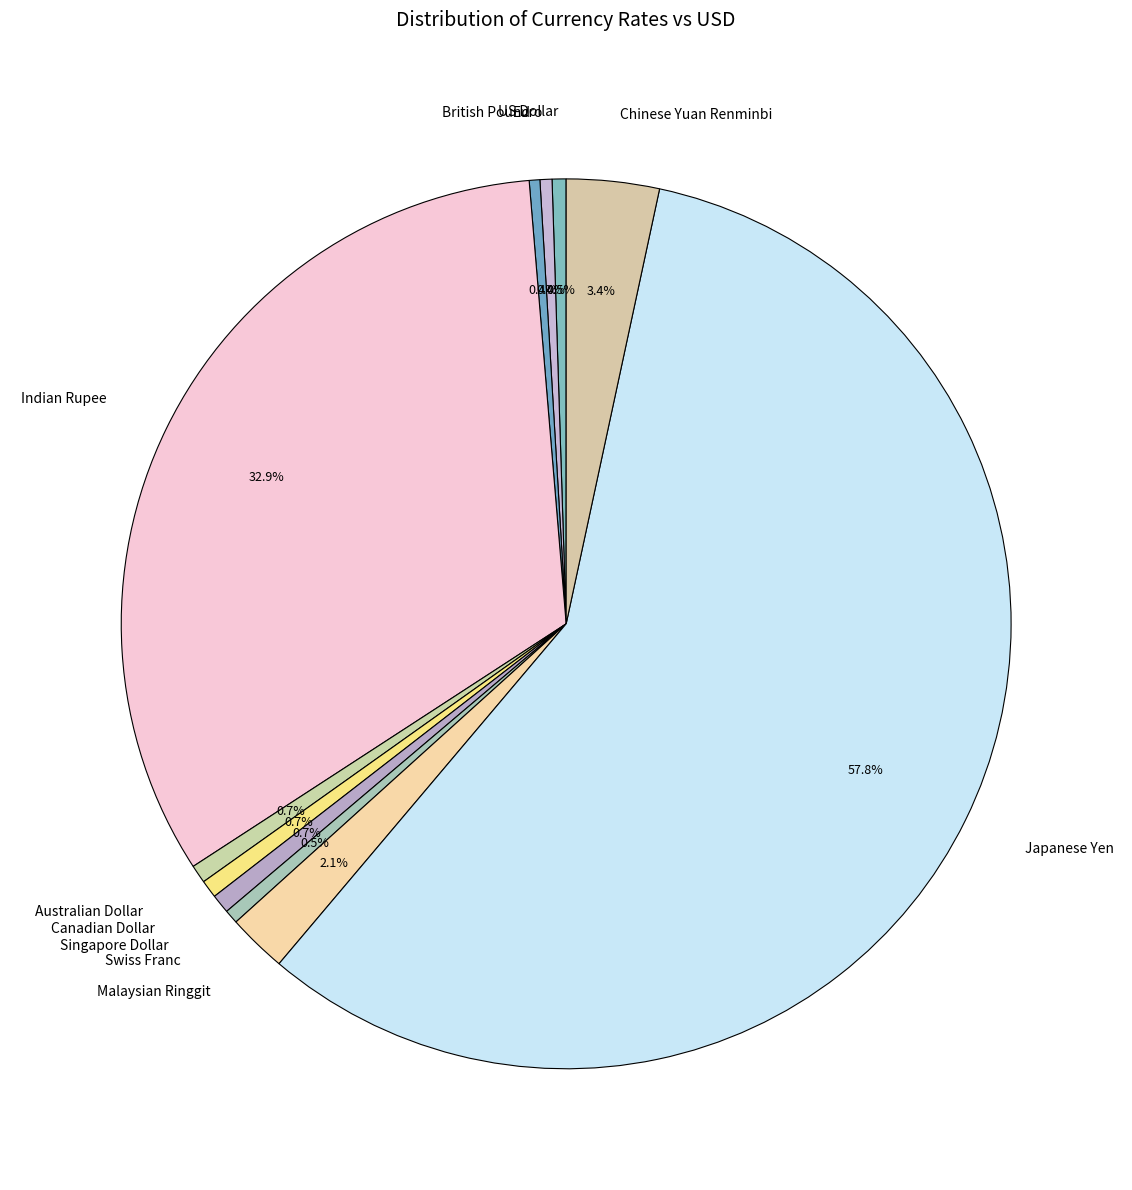

Combined, do Euro and Australian Dollar account for over 50%?

No